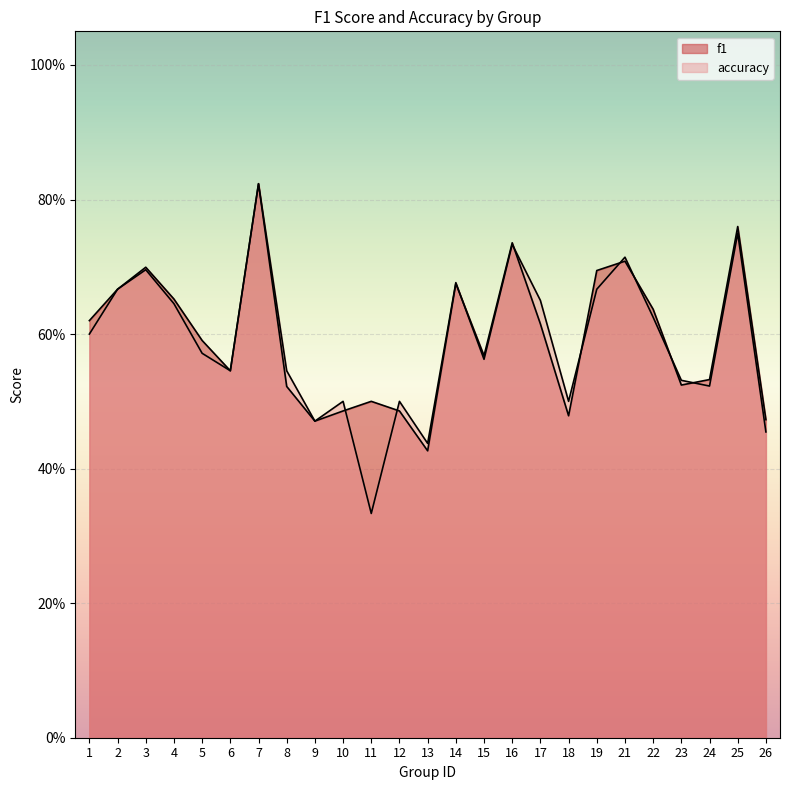

Which series has the largest range (max minus min)?

accuracy